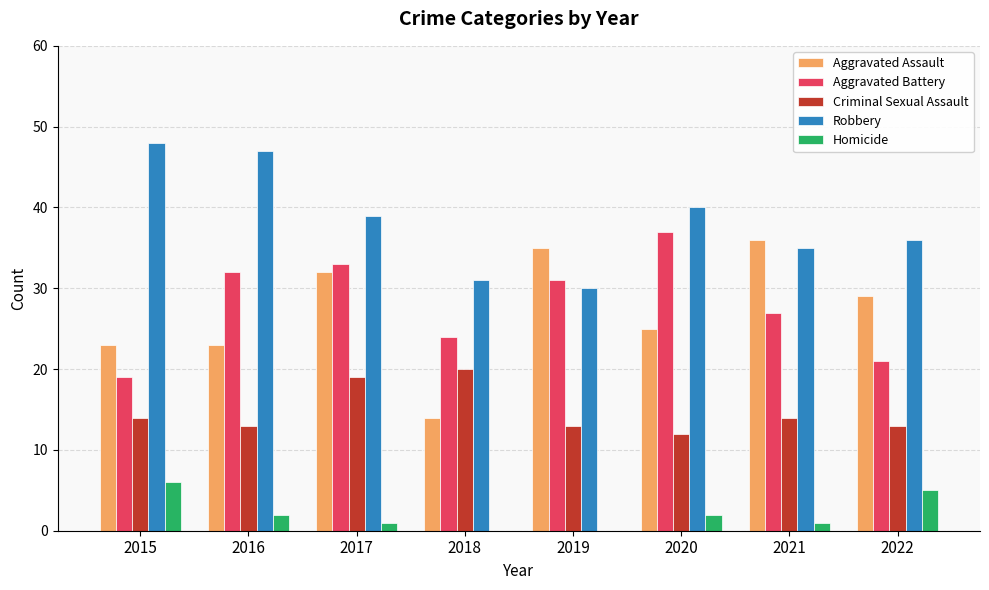

What is the highest value of the Criminal Sexual Assault series?

20